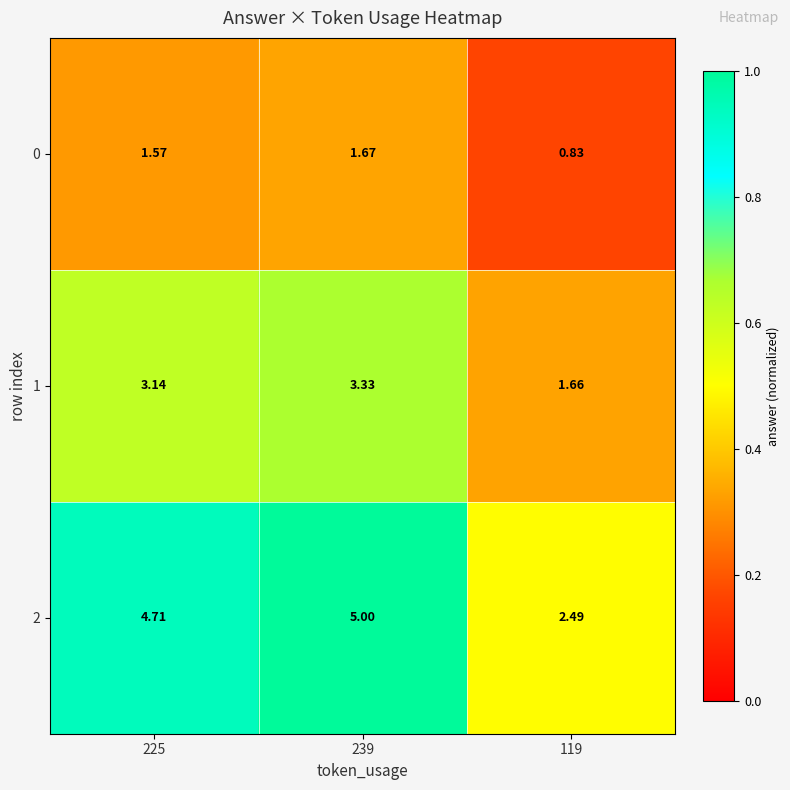

Is the value of 2 at 119 greater than the value of 0 at 225?

Yes